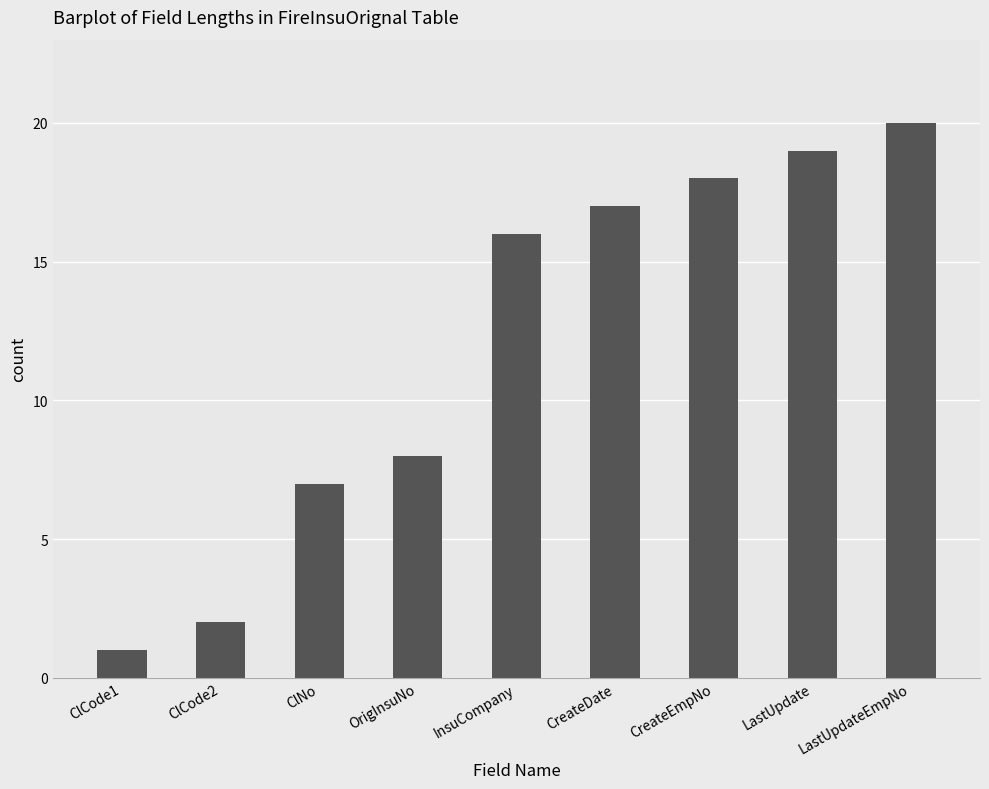

What position from the left is CreateDate?

6